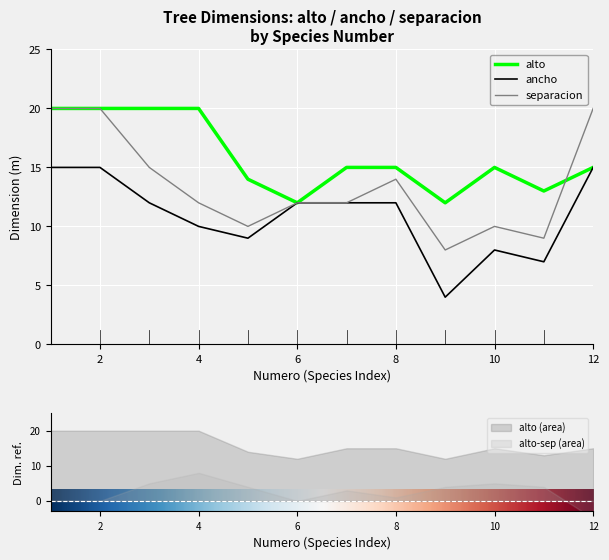

True or false: separacion has more than 0 points higher than both neighbors.

True